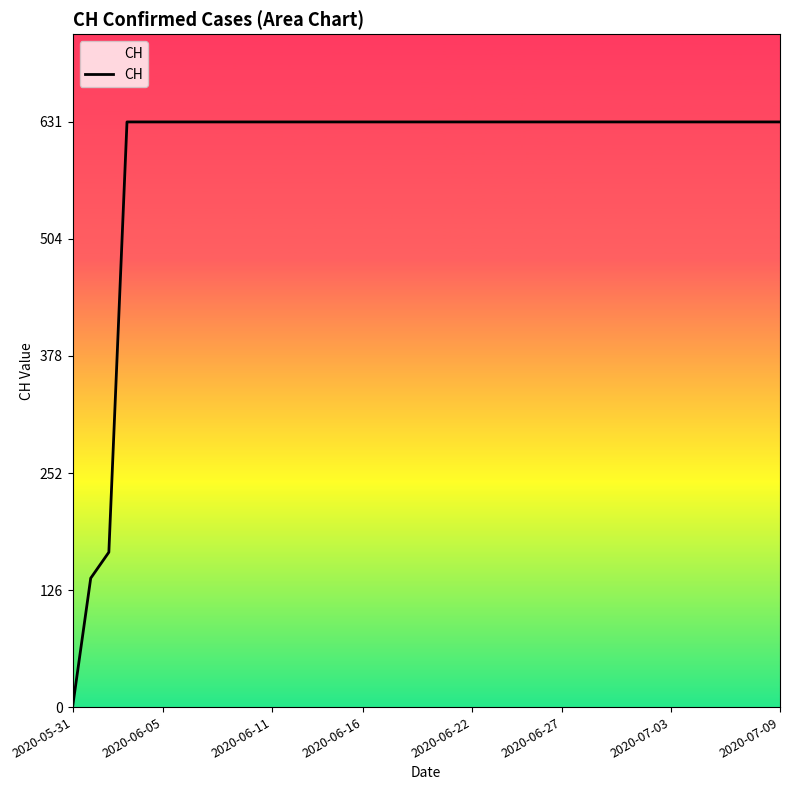

What is the greatest value displayed?

631